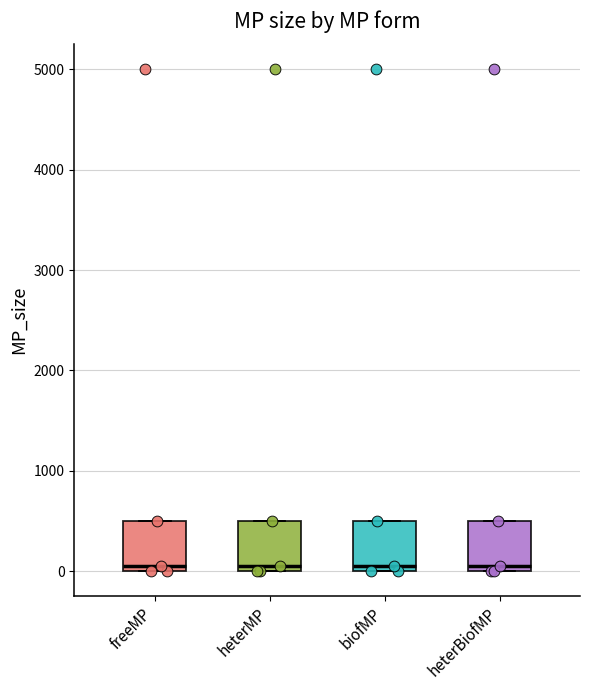

Reading left to right, read every box against the y-axis: the position of its median line, the range the box covers, and the ends of its whiskers. The values are not printed on the chart, so give them approximately, as read against the axis.

freeMP: median 100, box 0 to 500, whiskers 0 to 500
heterMP: median 100, box 0 to 500, whiskers 0 to 500
biofMP: median 100, box 0 to 500, whiskers 0 to 500
heterBiofMP: median 100, box 0 to 500, whiskers 0 to 500